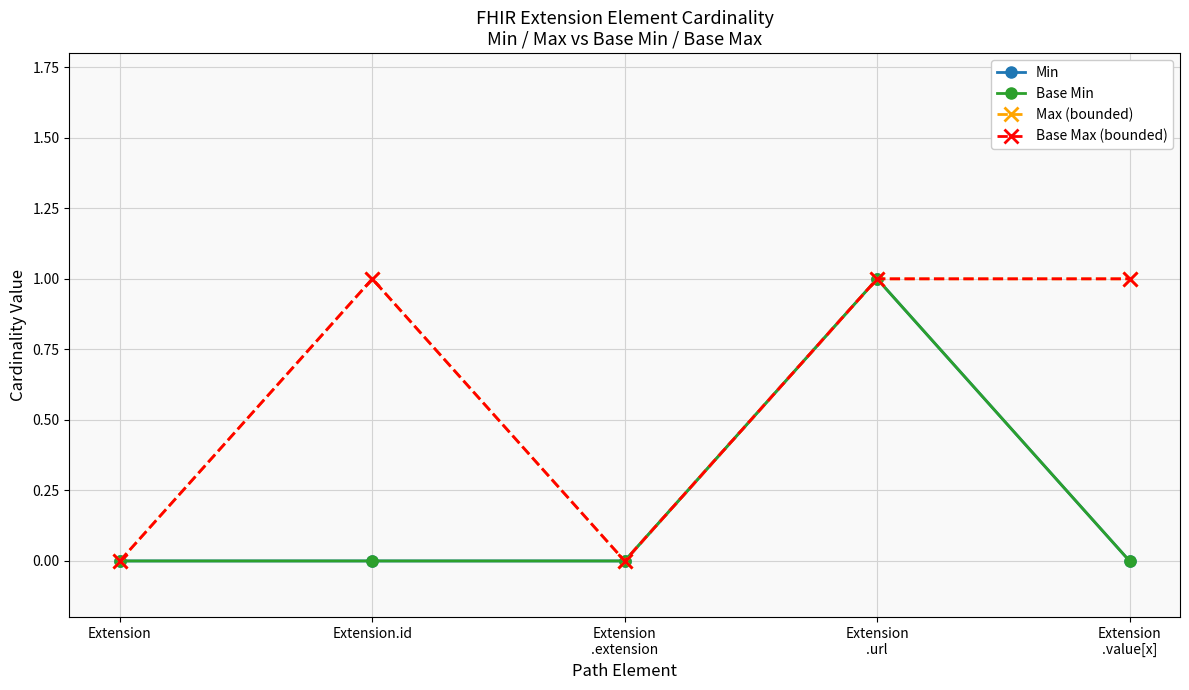

What is the sum of the Base Min values at Extension
.url and Extension
.extension?

1